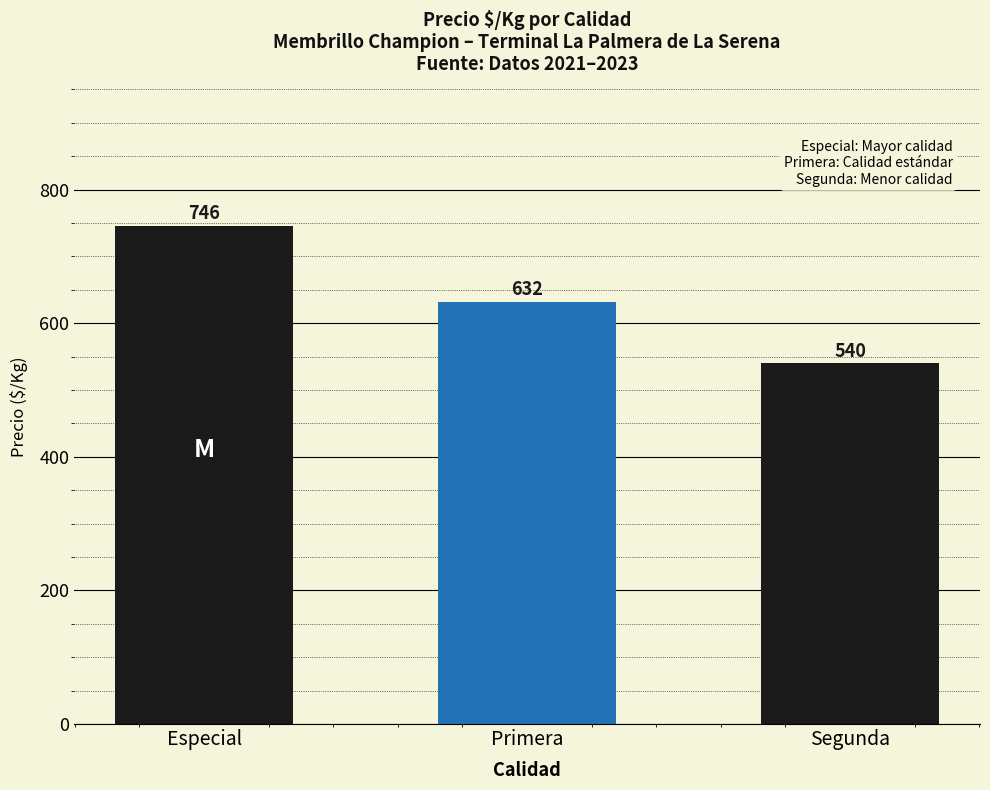

Reading left to right, list all the values displayed in this chart.

Especial=746	Primera=632	Segunda=540